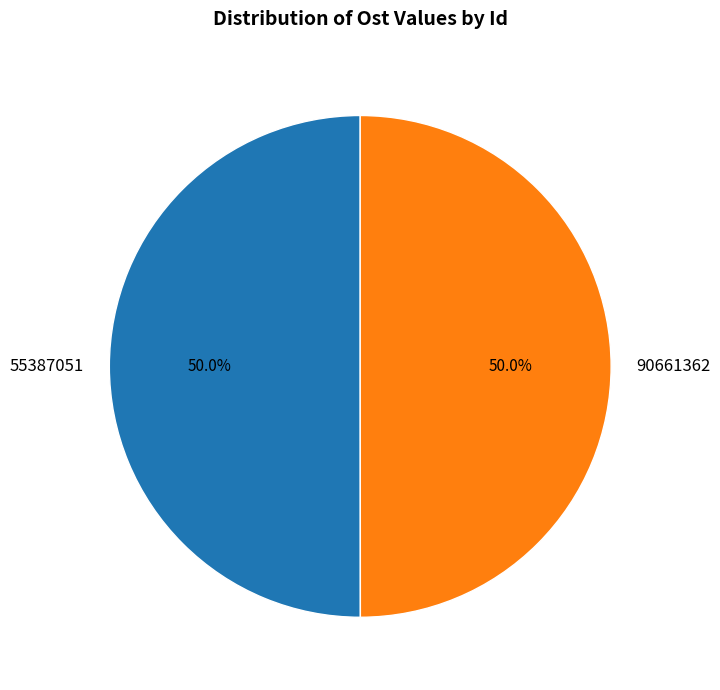

To the nearest percent, what portion does 90661362 represent?

50%